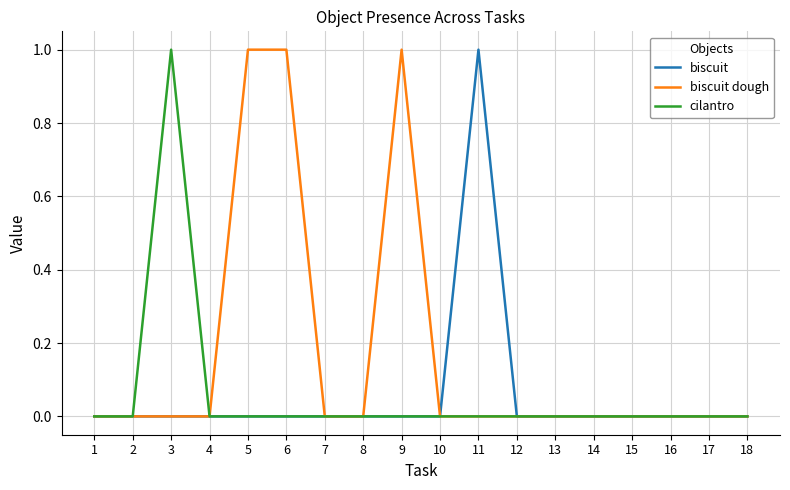

The cilantro series shows 1 at 11. True or false?

False